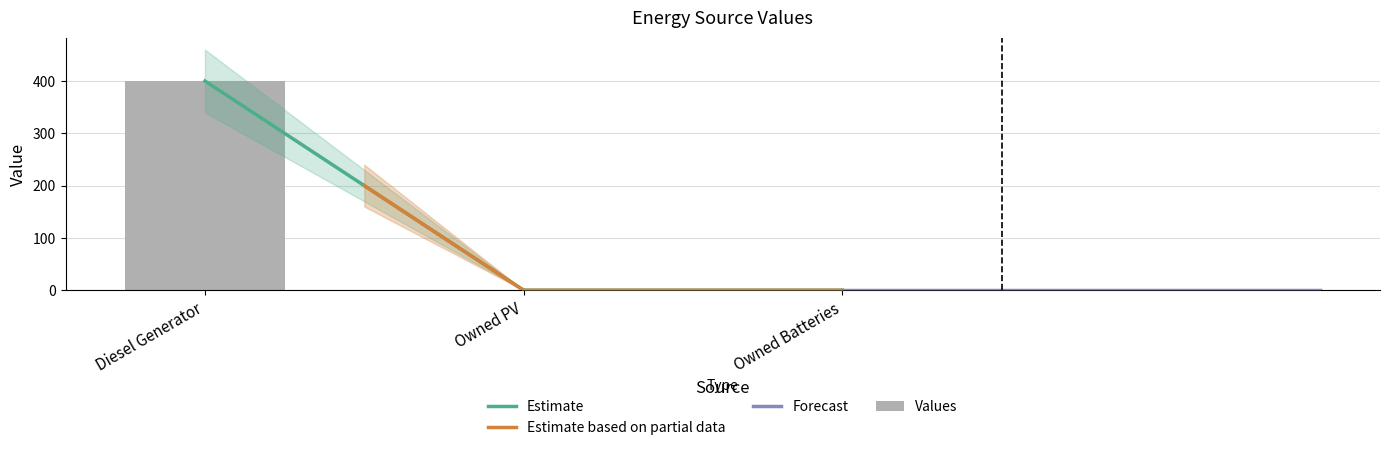

At which category is the sum across all series the highest?

Diesel Generator